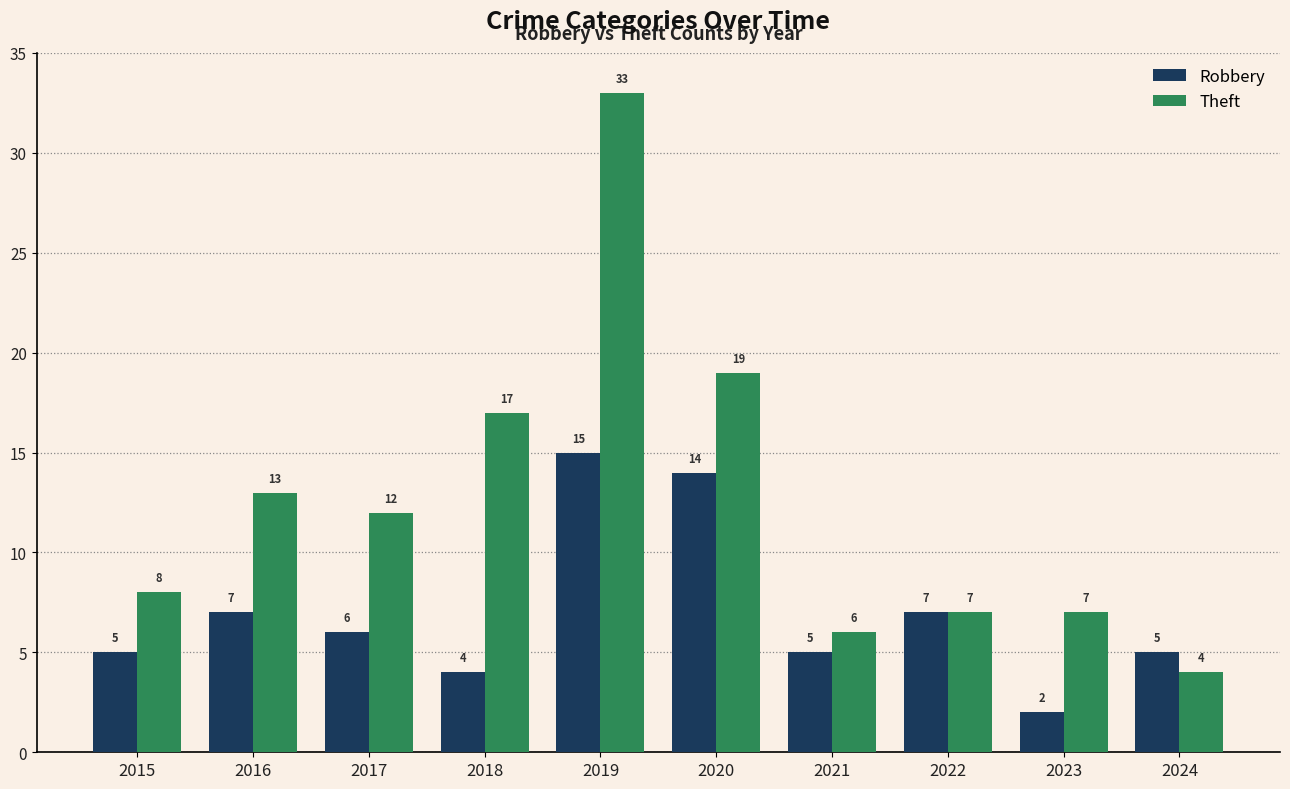

How many bars are there in each group?

2